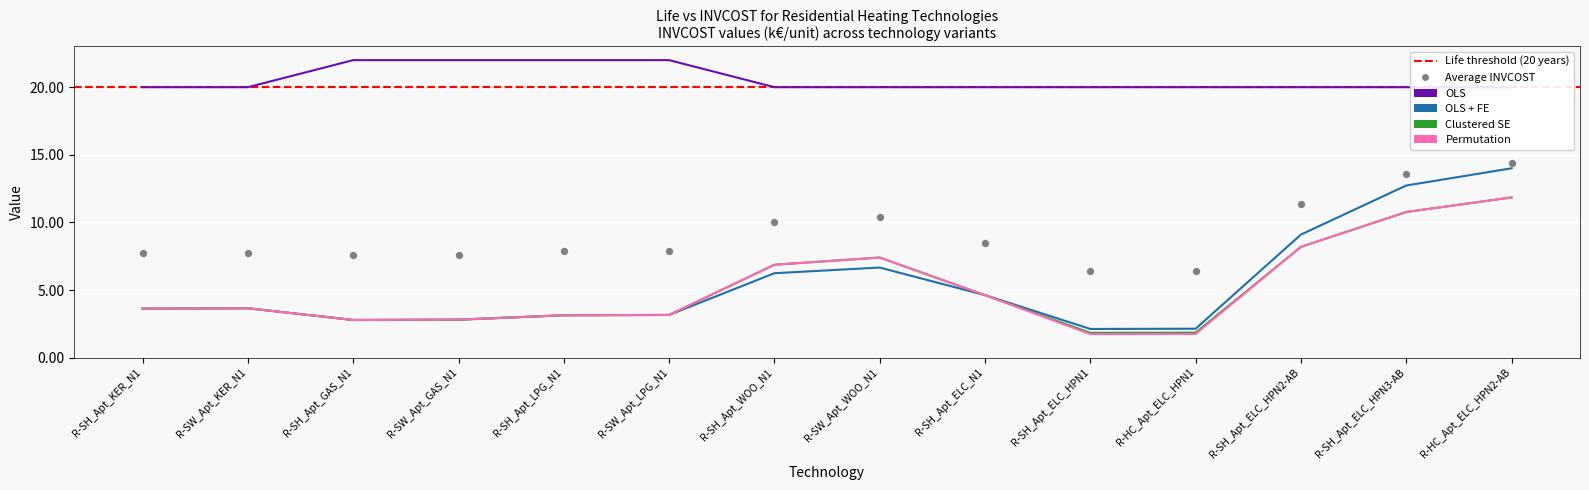

What is the total value across all series at R-SW_Apt_KER_N1?

31.0